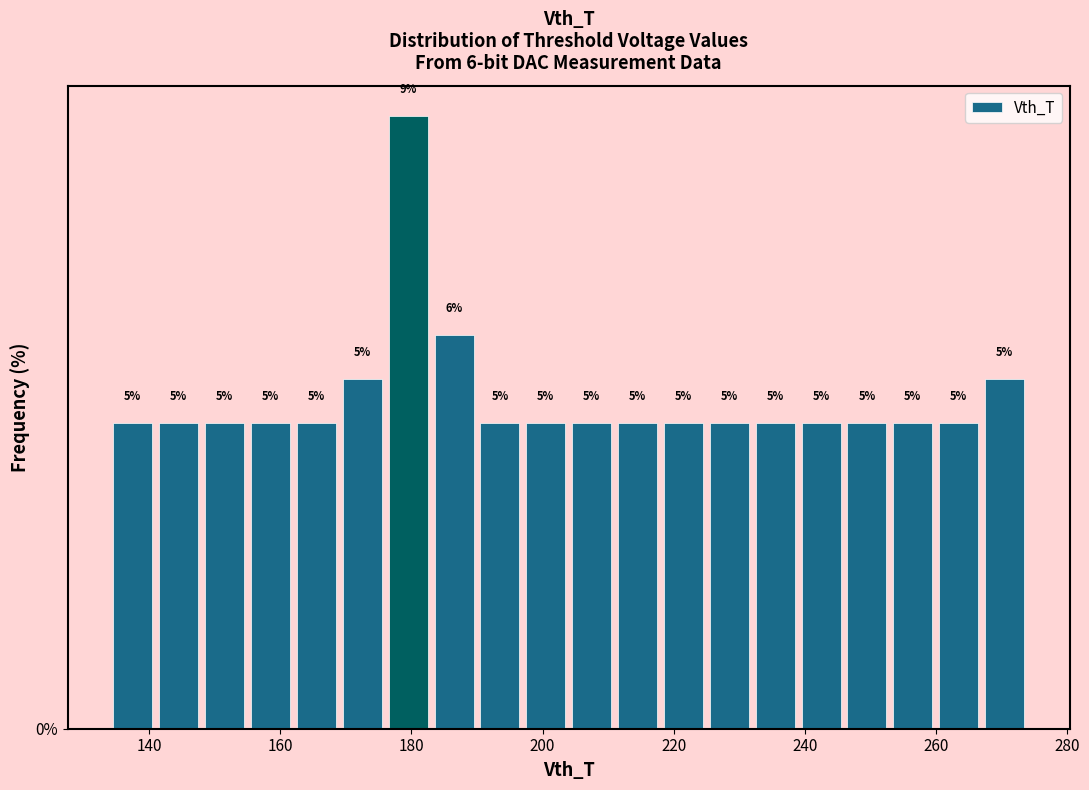

Read against the x-axis, roughly where is the centre of the tallest bar?

180